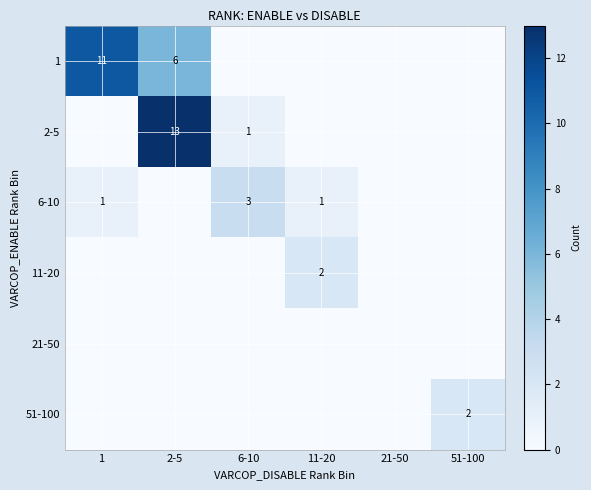

True or false: 51-100 has a value of 3 at 51-100.

False